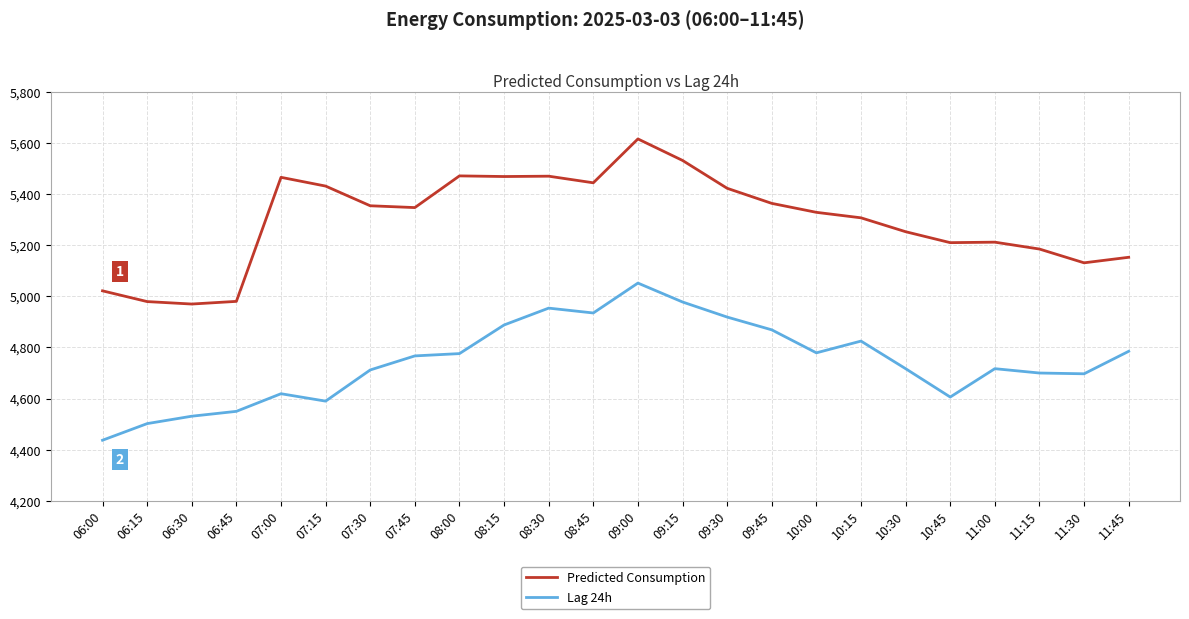

At how many categories does at least one series exceed 5230?

15